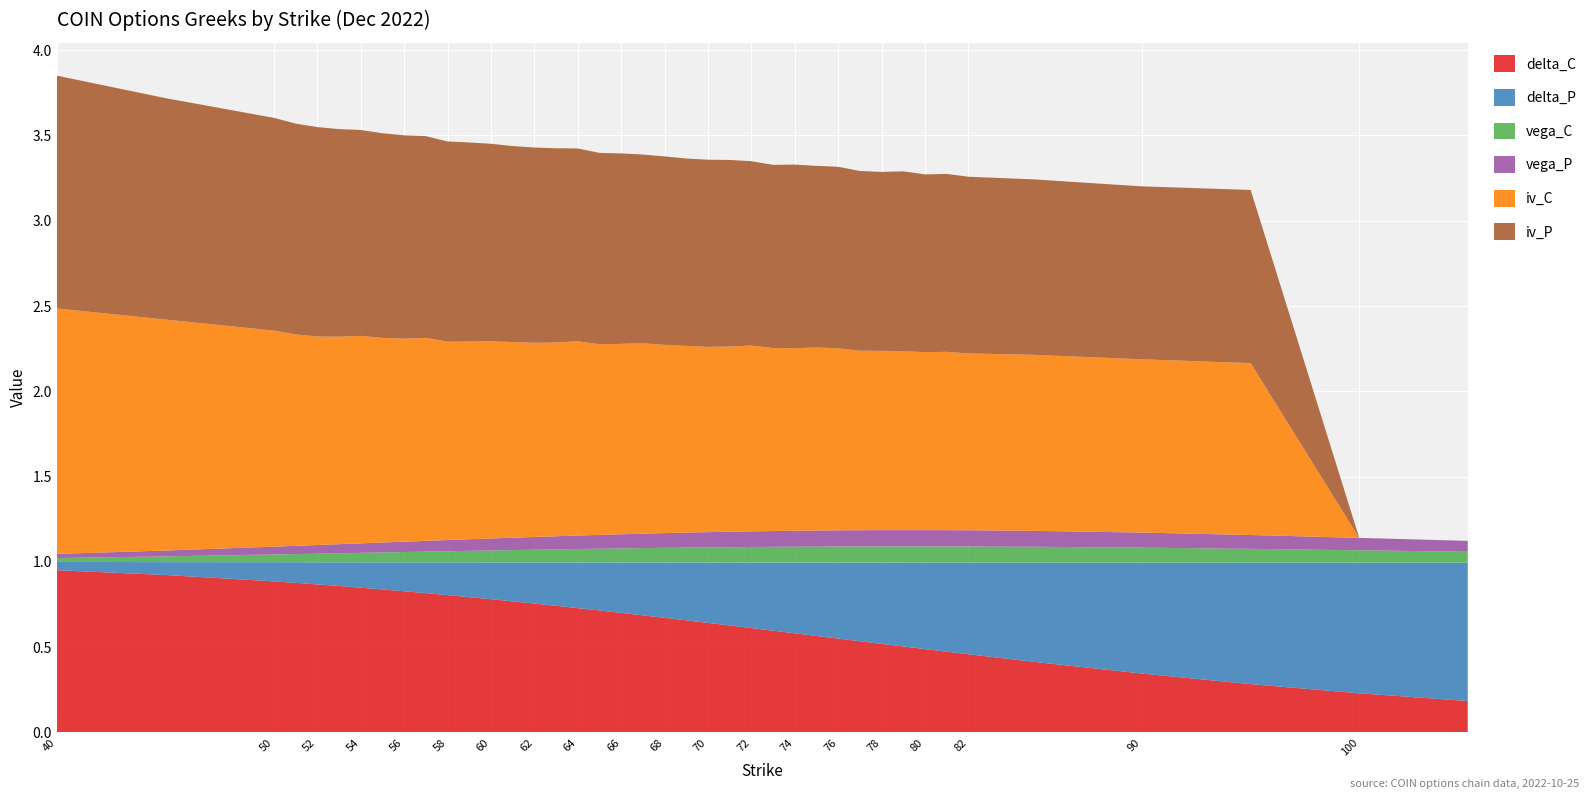

Reading right to left, list all the values displayed in this chart.

delta_C: 105=0.2	100=0.2	95=0.3	90=0.3	85=0.4	82=0.5	81=0.5	80=0.5	79=0.5	78=0.5	77=0.5	76=0.6	75=0.6	74=0.6	73=0.6	72=0.6	71=0.6	70=0.6	69=0.7	68=0.7	67=0.7	66=0.7	65=0.7	64=0.7	63=0.7	62=0.8	61=0.8	60=0.8	59=0.8	58=0.8	57=0.8	56=0.8	55=0.8	54=0.8	53=0.9	52=0.9	51=0.9	50=0.9	45=0.9	40=1.0
delta_P: 105=0.8	100=0.8	95=0.7	90=0.7	85=0.6	82=0.5	81=0.5	80=0.5	79=0.5	78=0.5	77=0.5	76=0.4	75=0.4	74=0.4	73=0.4	72=0.4	71=0.4	70=0.4	69=0.3	68=0.3	67=0.3	66=0.3	65=0.3	64=0.3	63=0.3	62=0.2	61=0.2	60=0.2	59=0.2	58=0.2	57=0.2	56=0.2	55=0.2	54=0.1	53=0.1	52=0.1	51=0.1	50=0.1	45=0.1	40=0.0
vega_C: 105=0.1	100=0.1	95=0.1	90=0.1	85=0.1	82=0.1	81=0.1	80=0.1	79=0.1	78=0.1	77=0.1	76=0.1	75=0.1	74=0.1	73=0.1	72=0.1	71=0.1	70=0.1	69=0.1	68=0.1	67=0.1	66=0.1	65=0.1	64=0.1	63=0.1	62=0.1	61=0.1	60=0.1	59=0.1	58=0.1	57=0.1	56=0.1	55=0.1	54=0.1	53=0.1	52=0.1	51=0.0	50=0.0	45=0.0	40=0.0
vega_P: 105=0.1	100=0.1	95=0.1	90=0.1	85=0.1	82=0.1	81=0.1	80=0.1	79=0.1	78=0.1	77=0.1	76=0.1	75=0.1	74=0.1	73=0.1	72=0.1	71=0.1	70=0.1	69=0.1	68=0.1	67=0.1	66=0.1	65=0.1	64=0.1	63=0.1	62=0.1	61=0.1	60=0.1	59=0.1	58=0.1	57=0.1	56=0.1	55=0.1	54=0.1	53=0.1	52=0.1	51=0.0	50=0.0	45=0.0	40=0.0
iv_C: 105=0.0	100=0.0	95=1.0	90=1.0	85=1.0	82=1.0	81=1.0	80=1.0	79=1.0	78=1.1	77=1.1	76=1.1	75=1.1	74=1.1	73=1.1	72=1.1	71=1.1	70=1.1	69=1.1	68=1.1	67=1.1	66=1.1	65=1.1	64=1.1	63=1.1	62=1.1	61=1.1	60=1.2	59=1.2	58=1.2	57=1.2	56=1.2	55=1.2	54=1.2	53=1.2	52=1.2	51=1.2	50=1.3	45=1.4	40=1.4
iv_P: 105=0.0	100=0.0	95=1.0	90=1.0	85=1.0	82=1.0	81=1.0	80=1.0	79=1.1	78=1.0	77=1.1	76=1.1	75=1.1	74=1.1	73=1.1	72=1.1	71=1.1	70=1.1	69=1.1	68=1.1	67=1.1	66=1.1	65=1.1	64=1.1	63=1.1	62=1.1	61=1.1	60=1.2	59=1.2	58=1.2	57=1.2	56=1.2	55=1.2	54=1.2	53=1.2	52=1.2	51=1.2	50=1.2	45=1.3	40=1.4